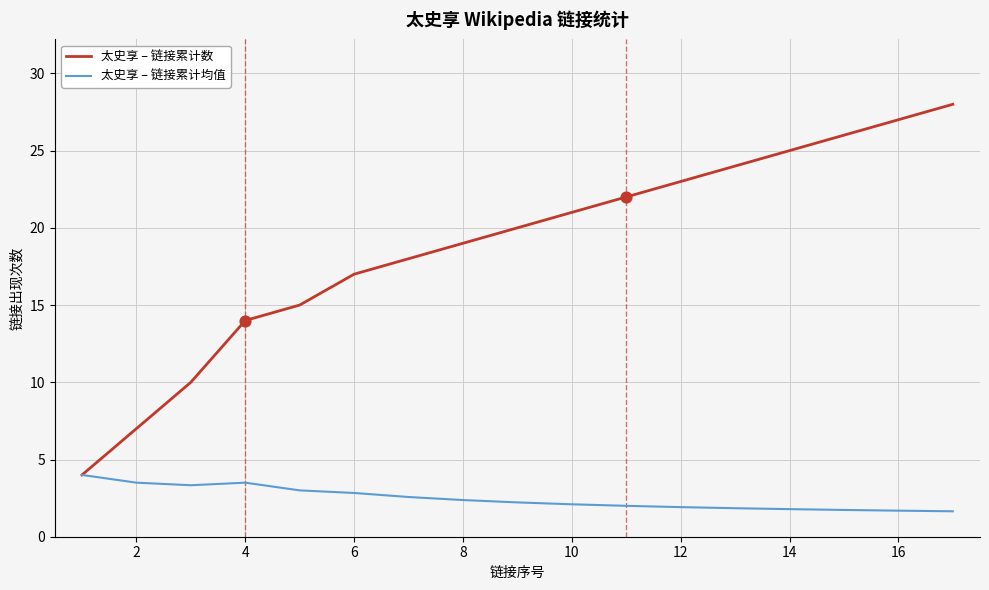

Which series has the largest total across all categories?

太史享 – 链接累计数